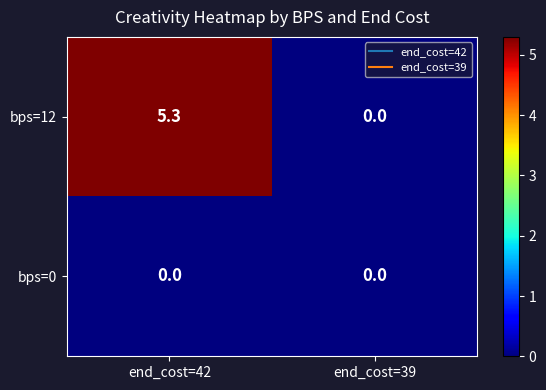

The value of bps=0 at end_cost=42 is 0.0. True or false?

True